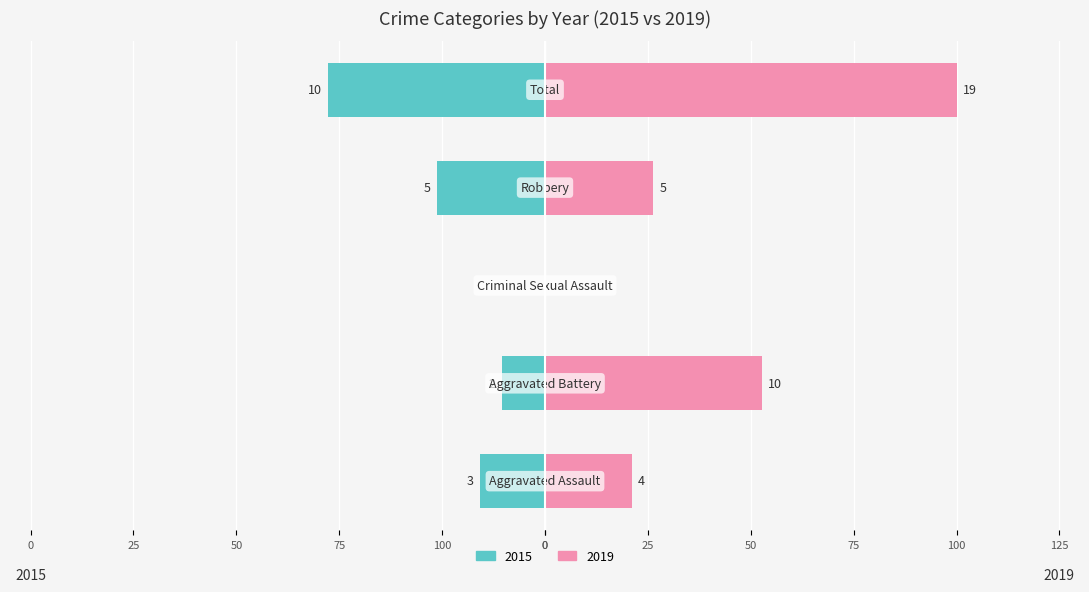

What is the sum of the 2019 values at Robbery and Total?

126.3